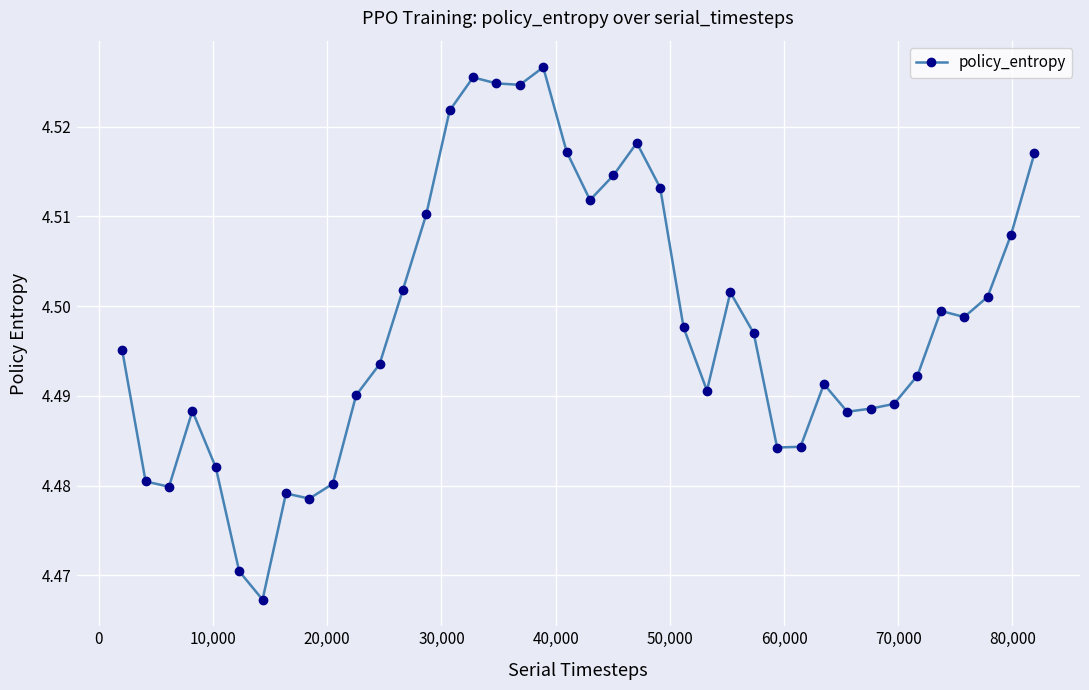

How many lines are shown in the chart?

1